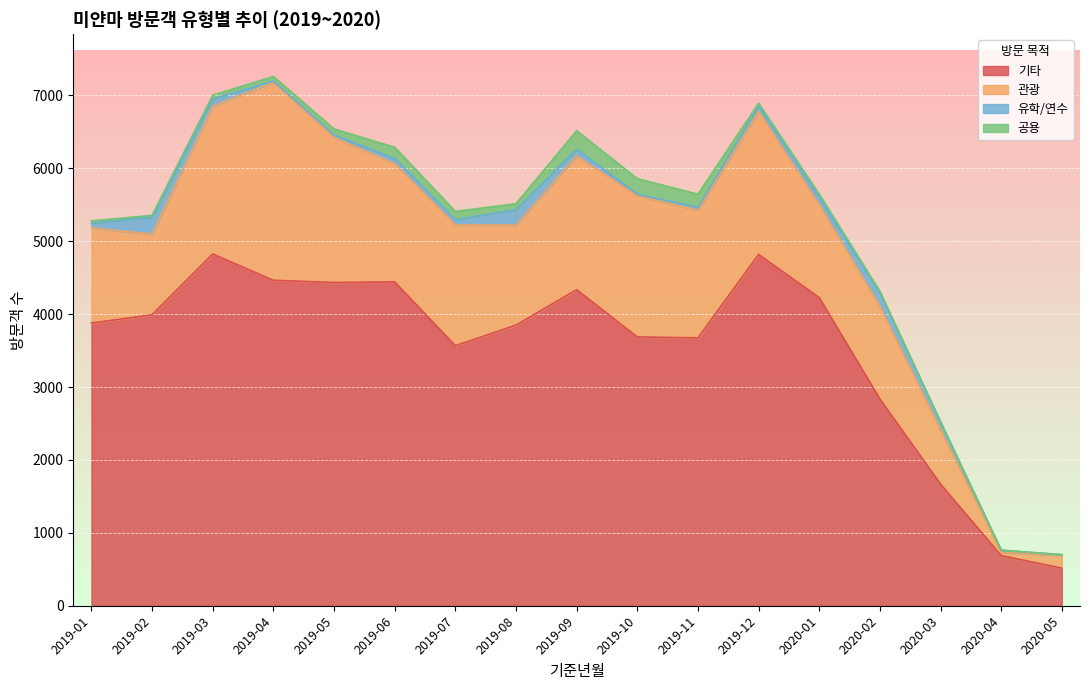

What is the greatest value displayed?

4824